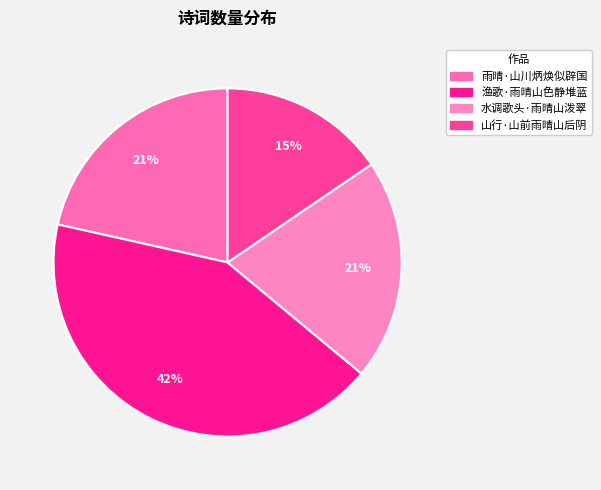

To the nearest percent, what is the difference between the 山行·山前雨晴山后阴 and 渔歌·雨晴山色静堆蓝 slice percentages?

27%